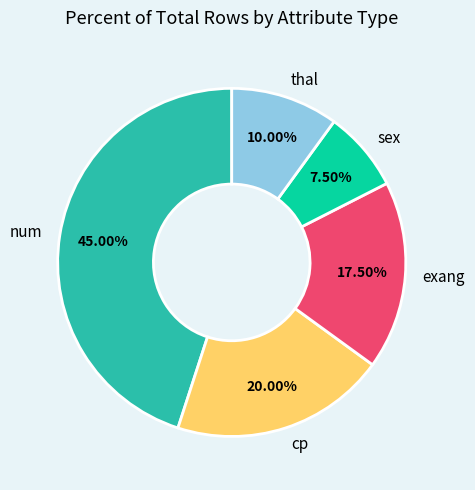

Rank the categories by value from lowest to highest.

sex, thal, exang, cp, num